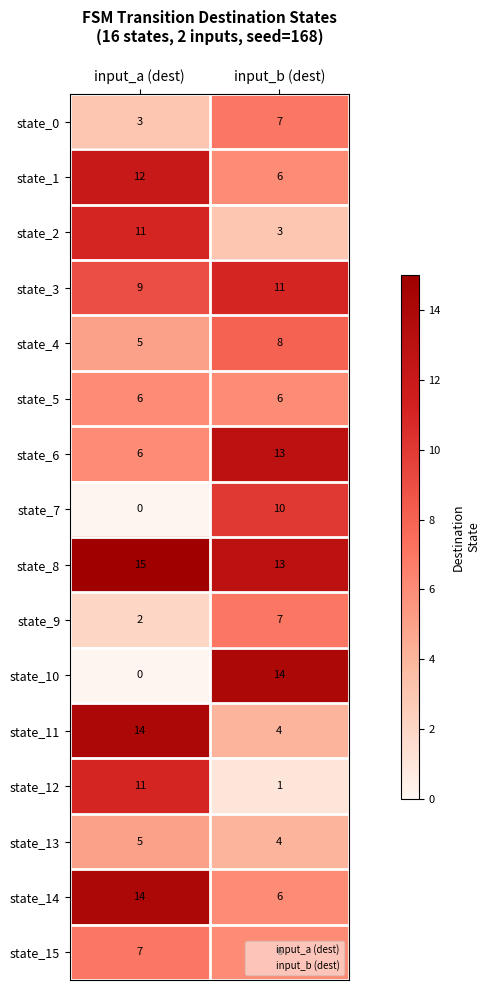

Which series has the largest total across all categories?

state_8